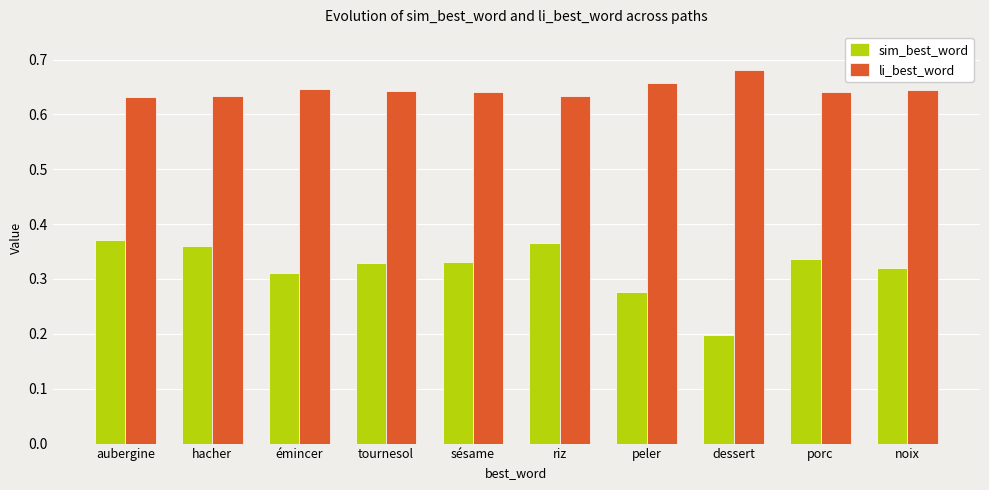

How many data points does each series have?

10